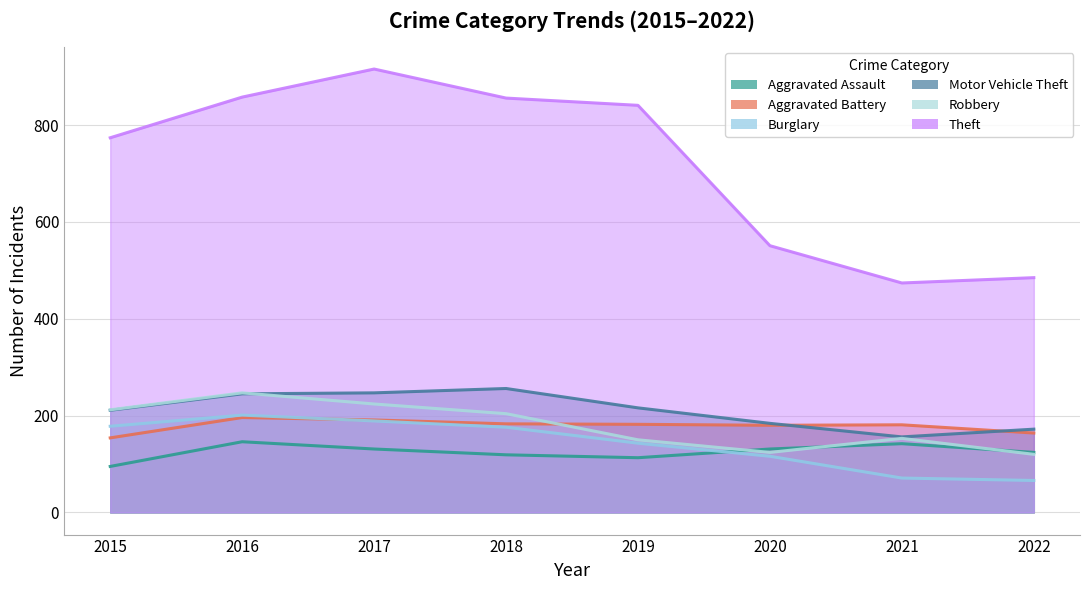

How many intersections are there between Burglary and Aggravated Battery?

1